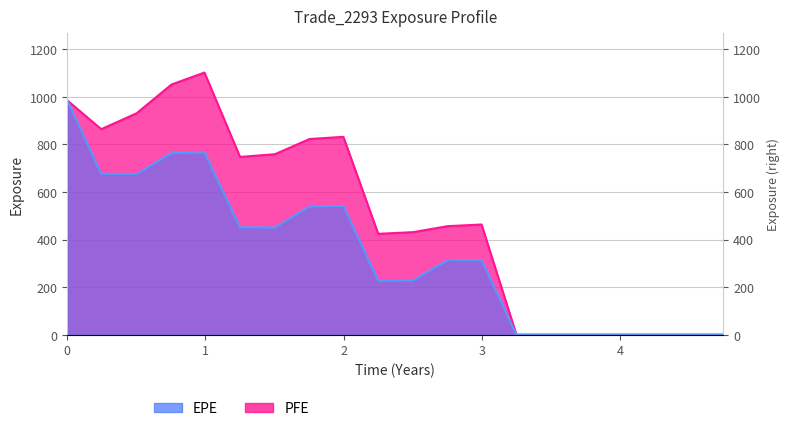

What are all the series names shown in the legend?

EPE, PFE